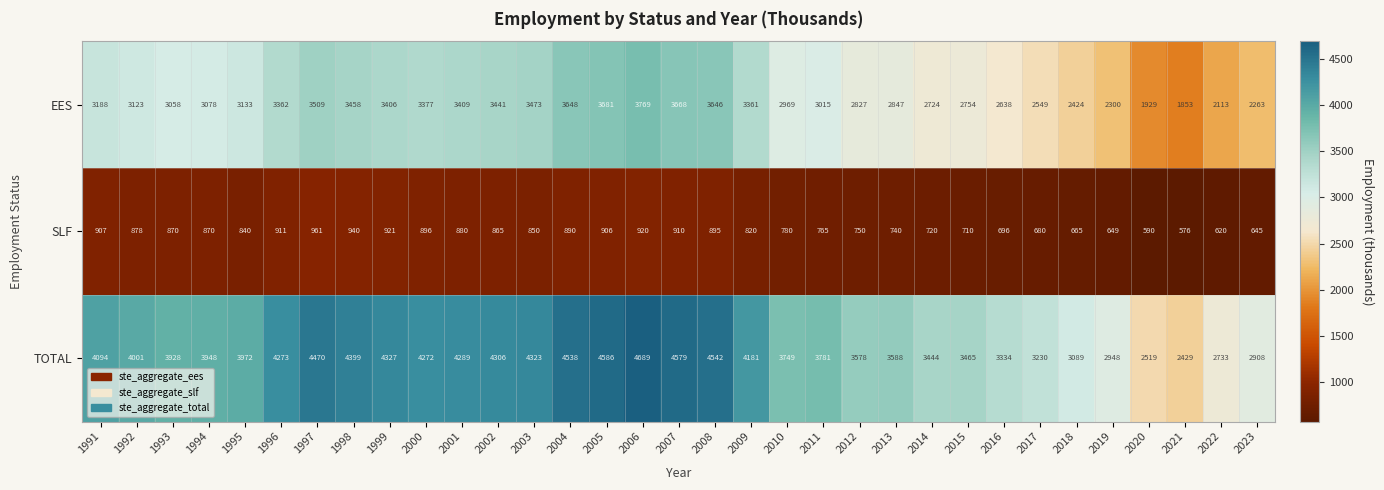

At 2008, list the series in order from smallest to largest.

SLF, EES, TOTAL